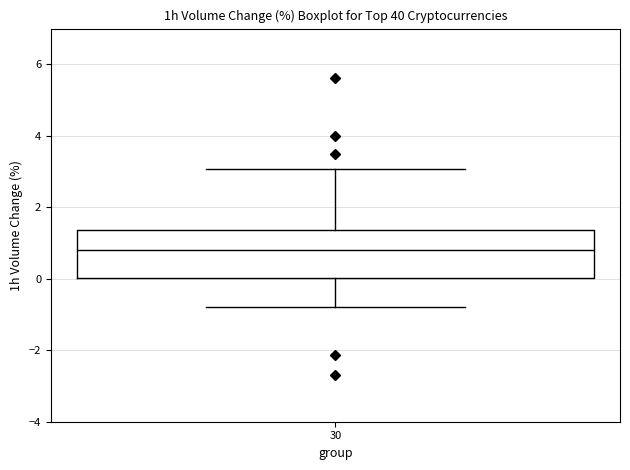

Transcribe this box plot: give where the median line is, the range the box spans, and where the two whiskers end, as read against the y-axis. The values are not printed on the chart, so give them approximately, as read against the axis.

median 0.8, box 0.0 to 1.4, whiskers -0.8 to 3.0